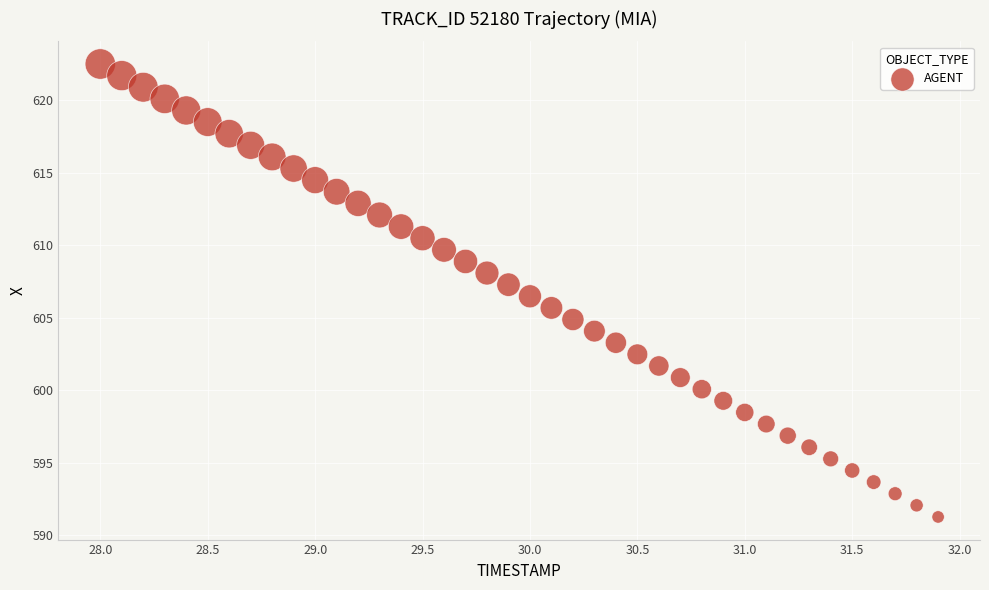

What is the range of Y values (max minus min)?

31.2